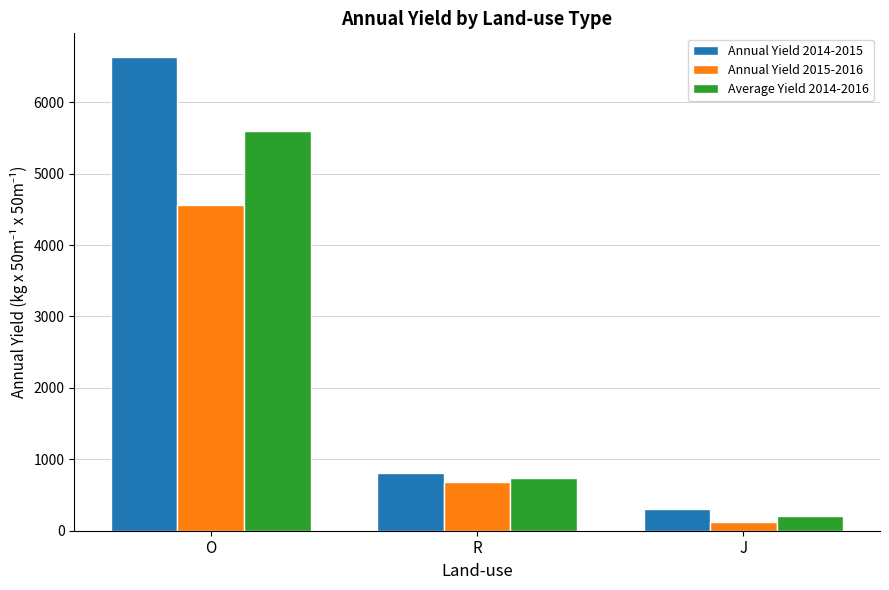

What position from the left is R?

2